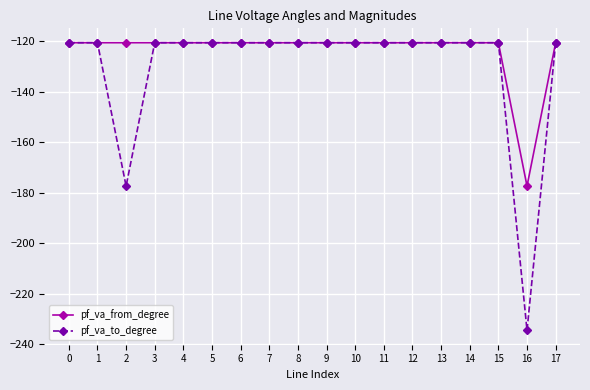

At which label does pf_va_to_degree reach its minimum?

16